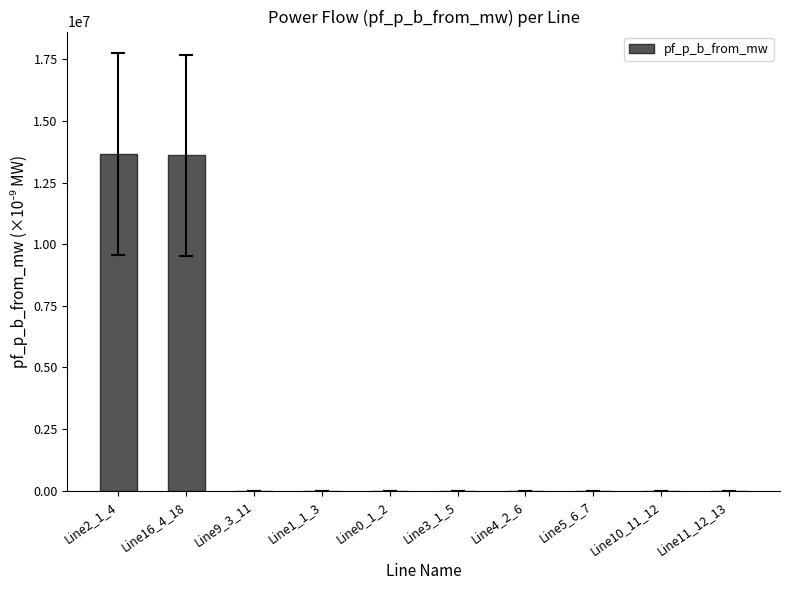

Does the chart contain stacked bars?

No